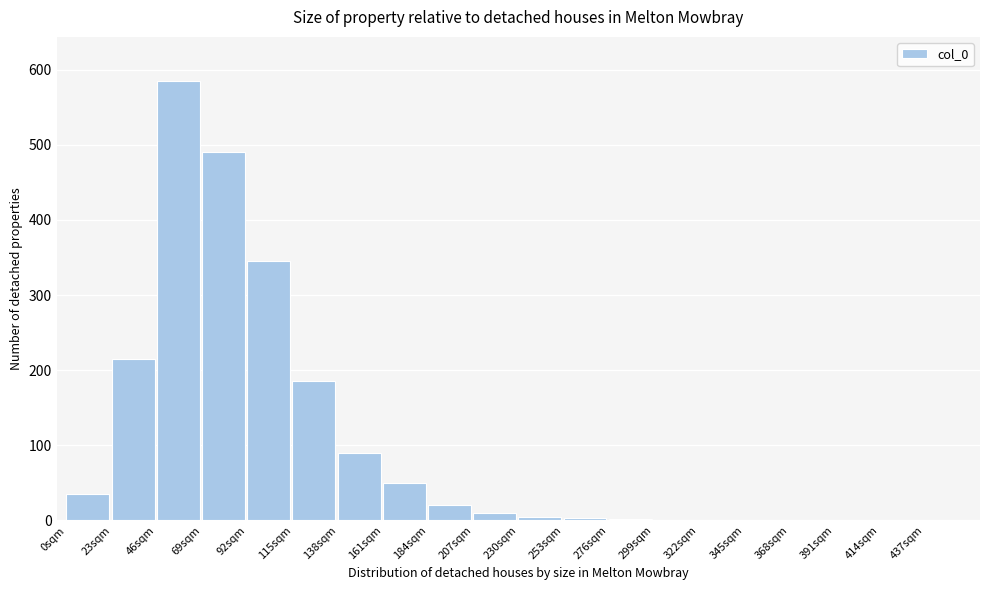

What is the sum of all values?

2038